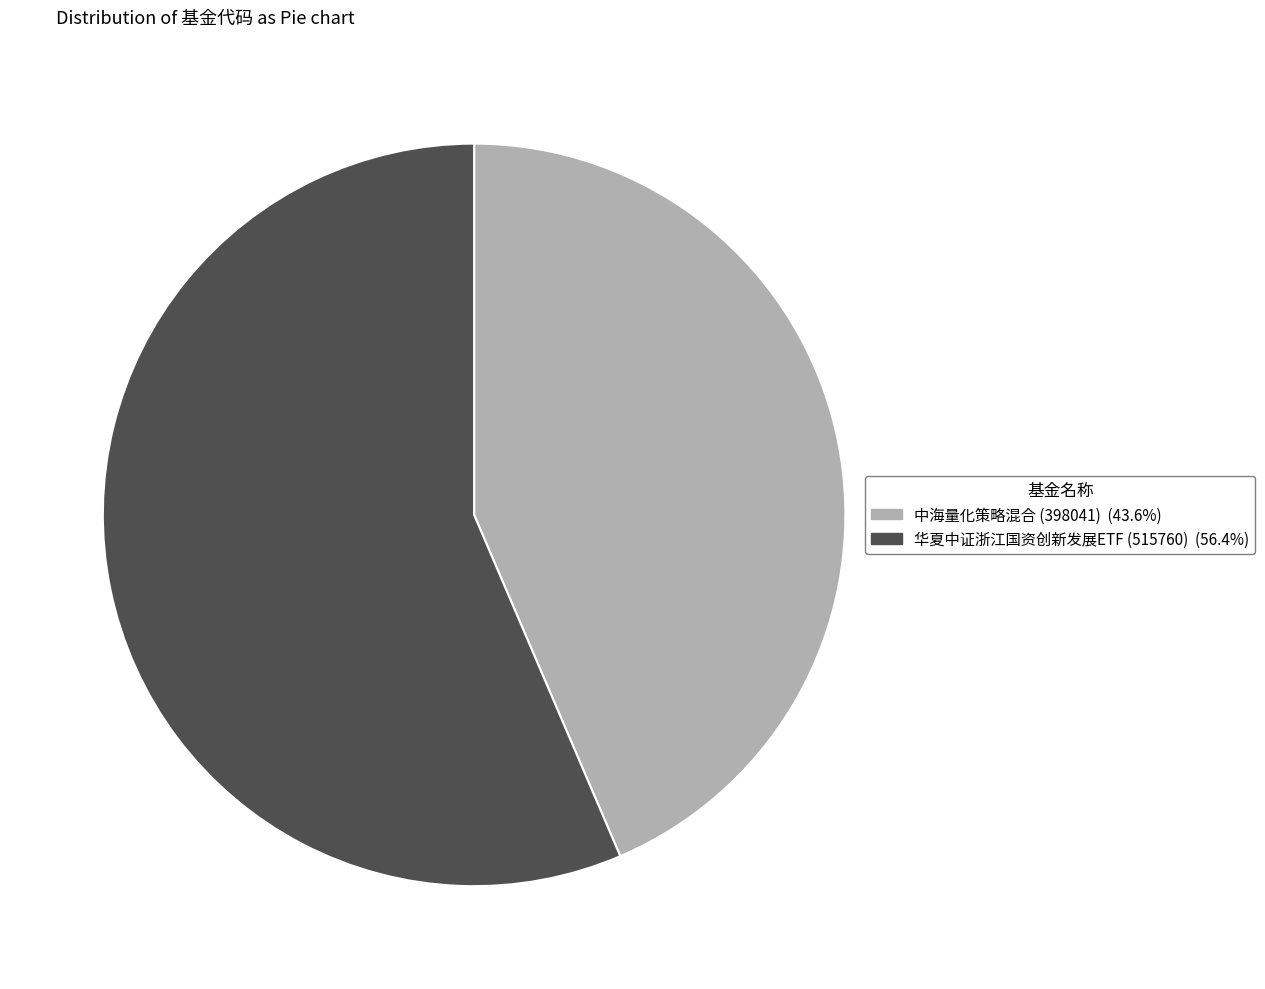

How many slices are in this pie chart?

2